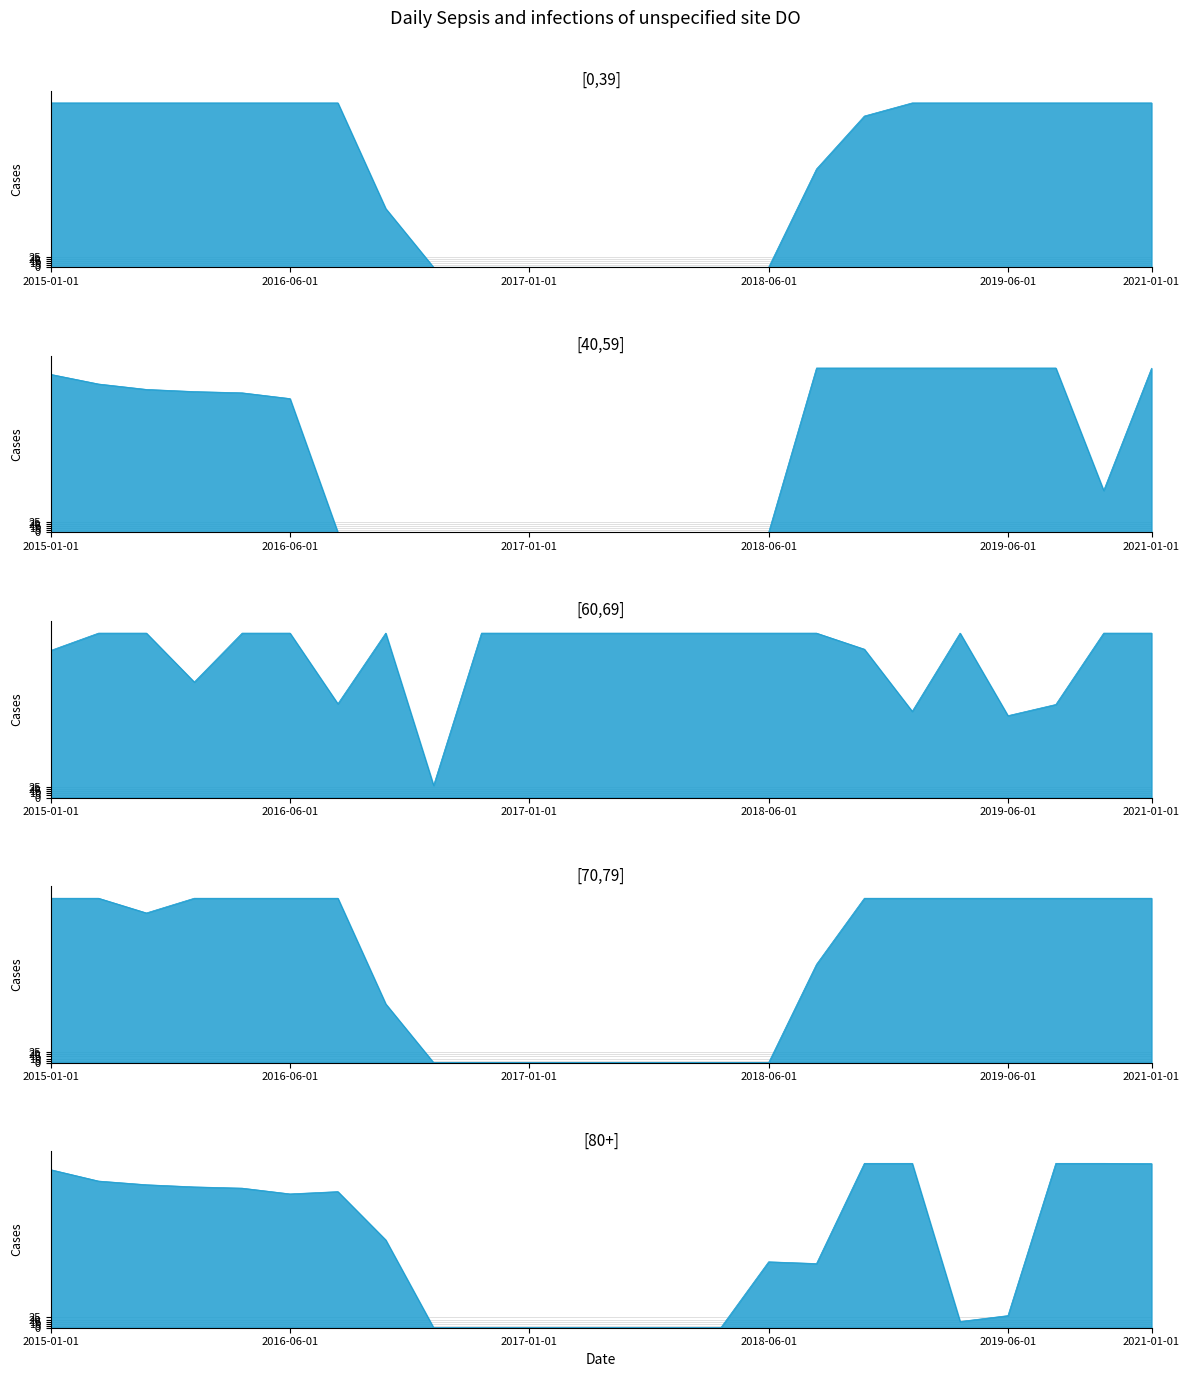

List the labels in order of [60,69] value, largest first.

1, 2, 4, 5, 7, 9, 10, 11, 12, 13, 14, 15, 16, 19, 22, 23, 17, 0, 3, 6, 21, 18, 20, 8